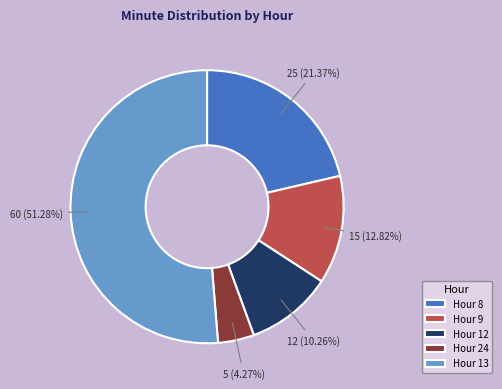

Does any single category account for the majority?

Yes